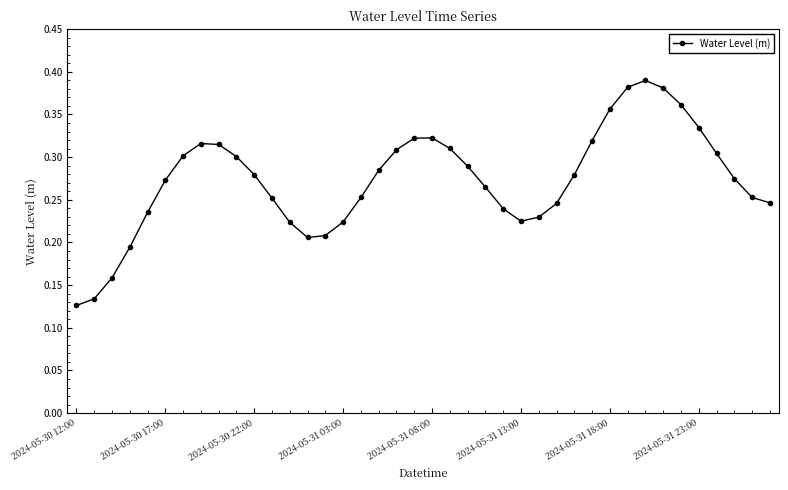

True or false: there are more than 2 points higher than both neighbors.

True